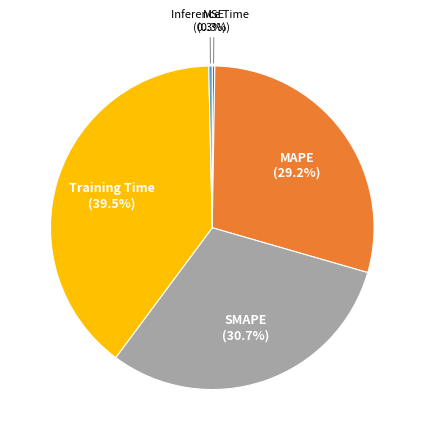

Which slice is the largest?

Training Time